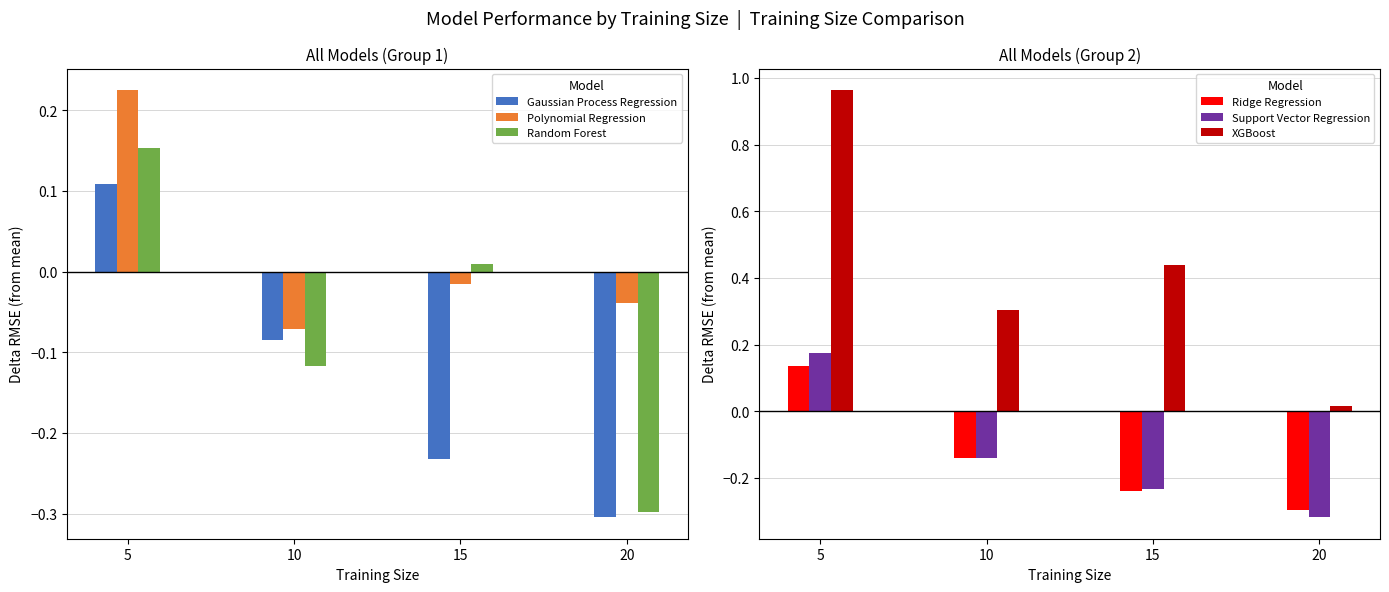

How many values in Polynomial Regression are below zero?

3